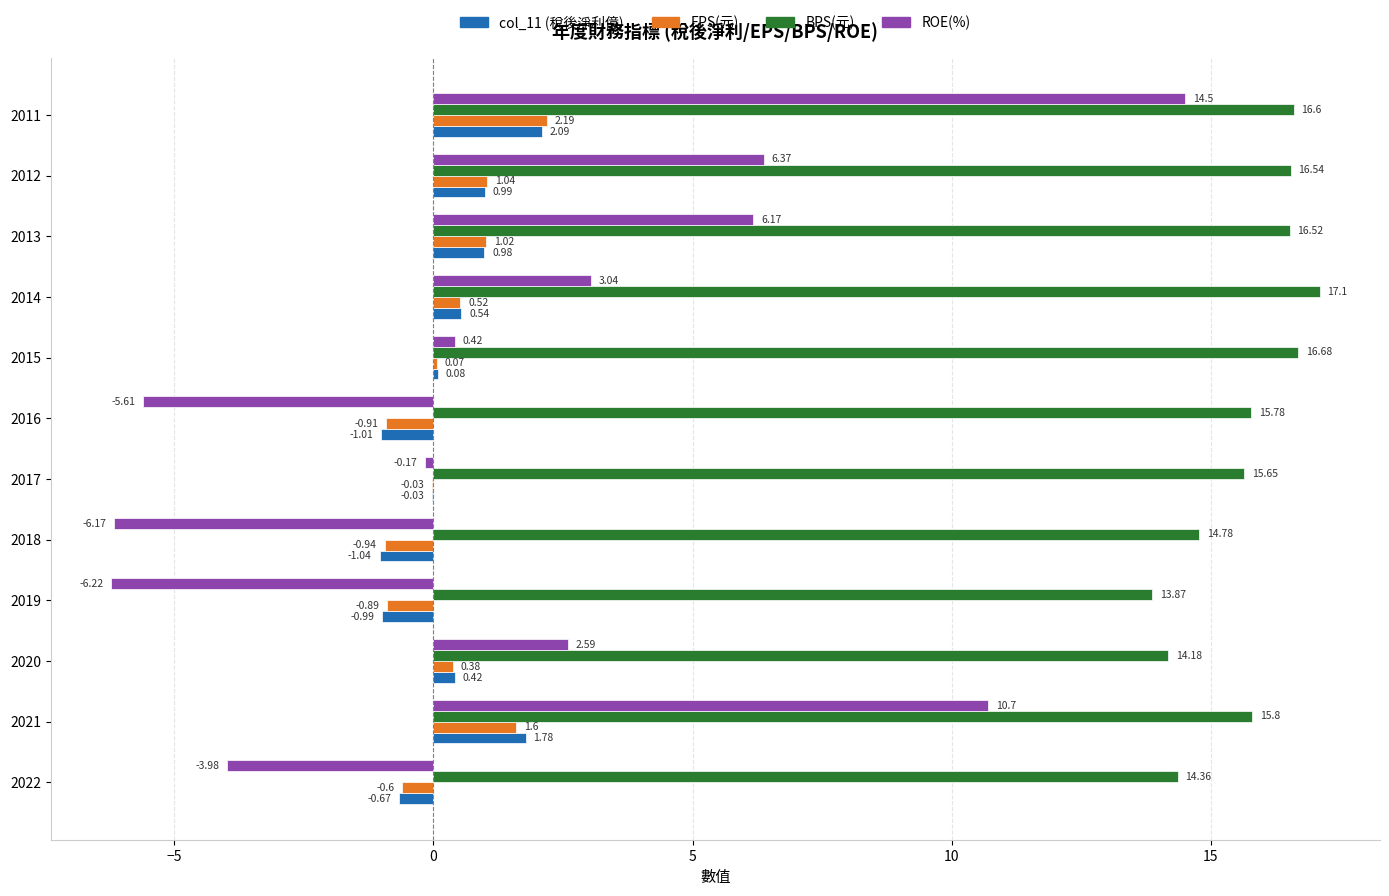

At which category is the sum across all series the highest?

2011